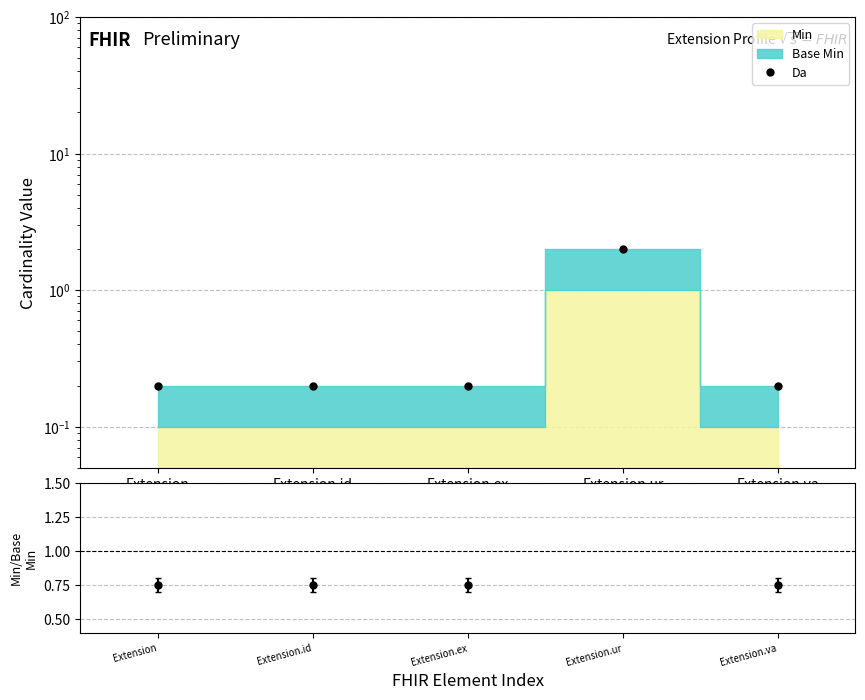

List the labels in order of Min/Base Min value, smallest first.

Extension, Extension.id, Extension.ex, Extension.va, Extension.ur